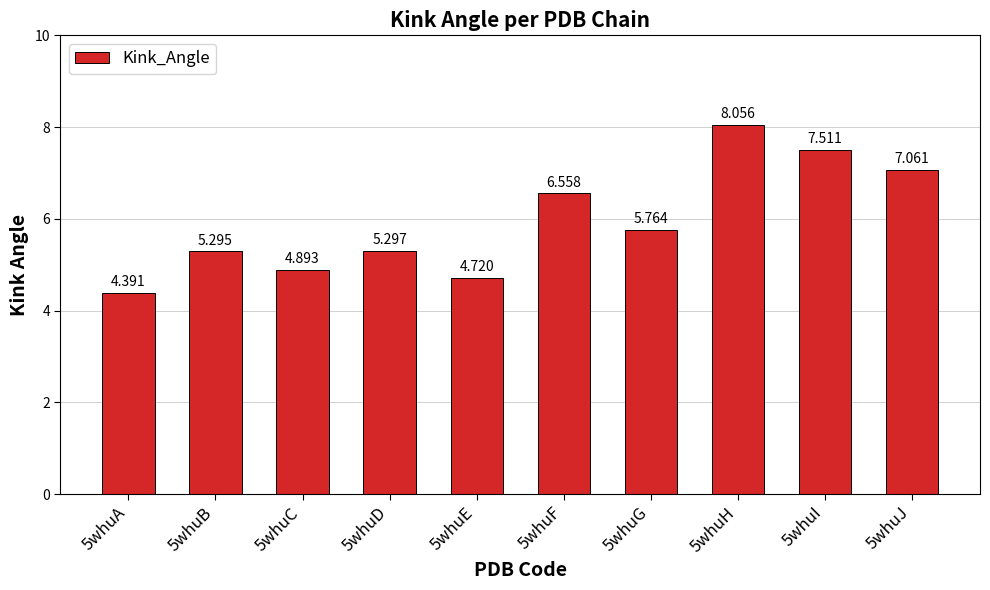

Where is the data nearest to the value 6?

5whuG